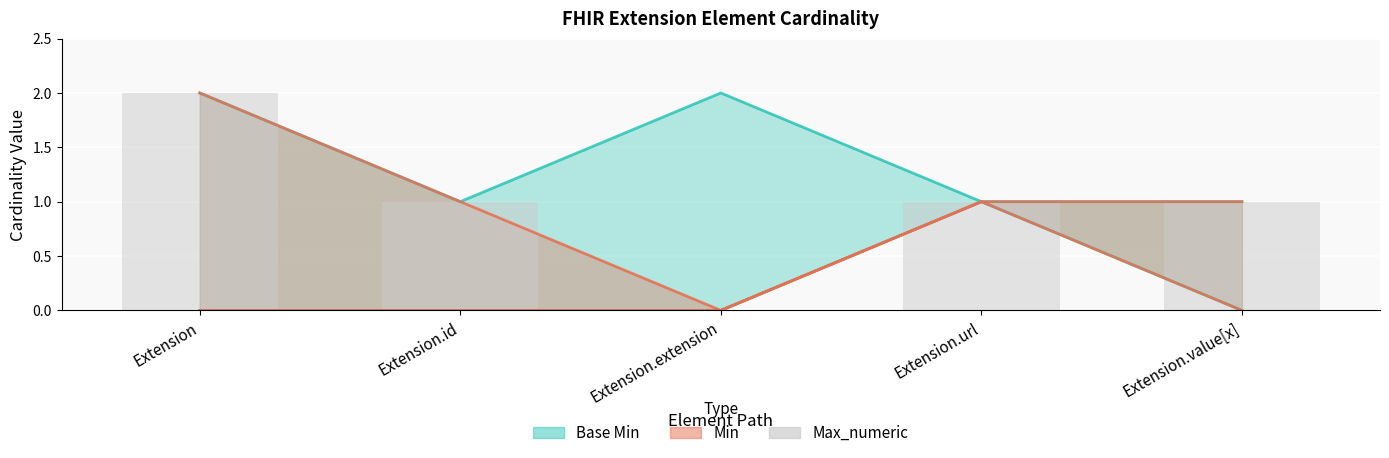

True or false: the data shows 1 at Extension.url.

True